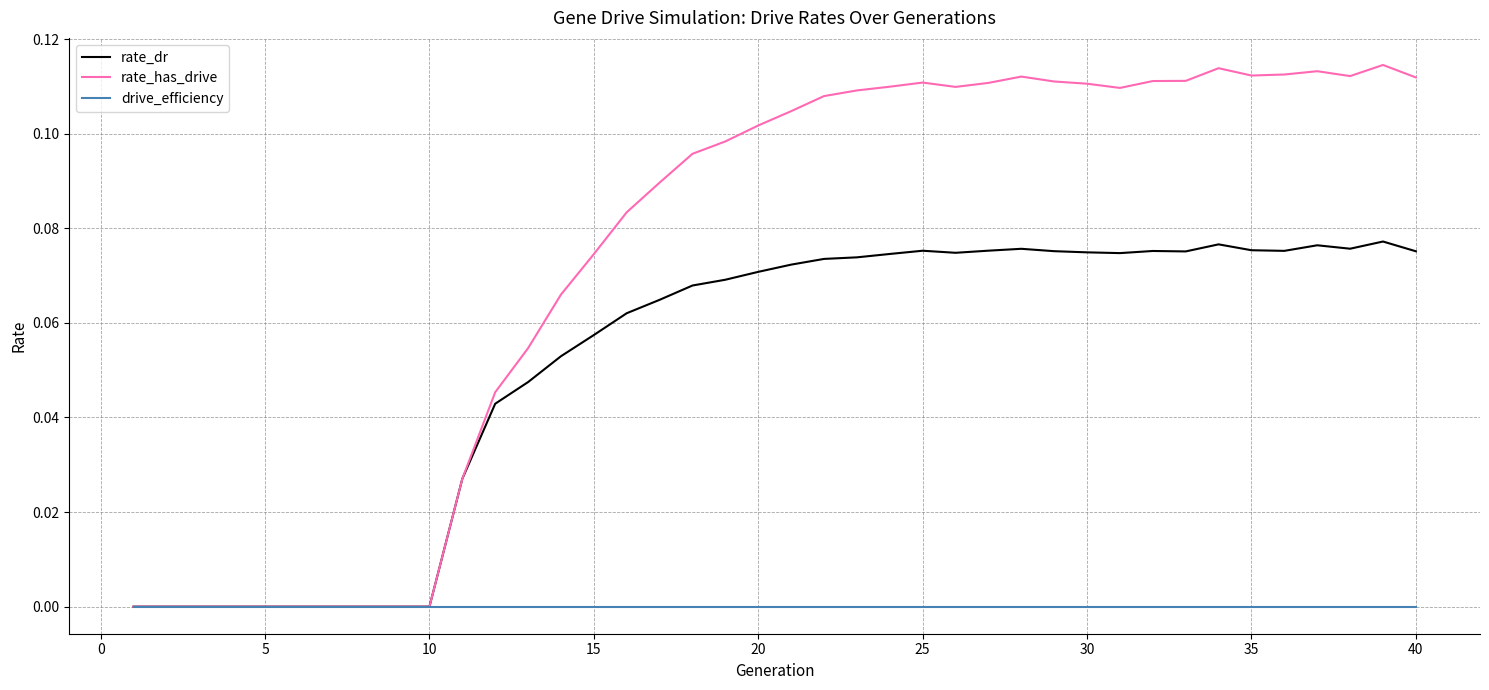

Which series has the largest total across all categories?

rate_has_drive